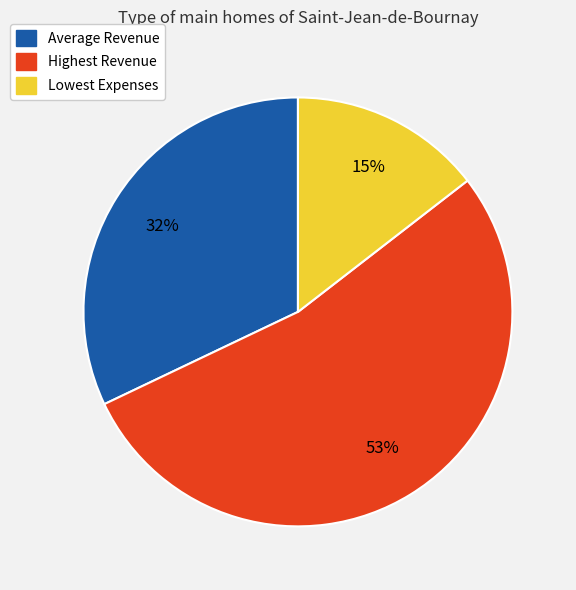

How many segments does this pie chart have?

3